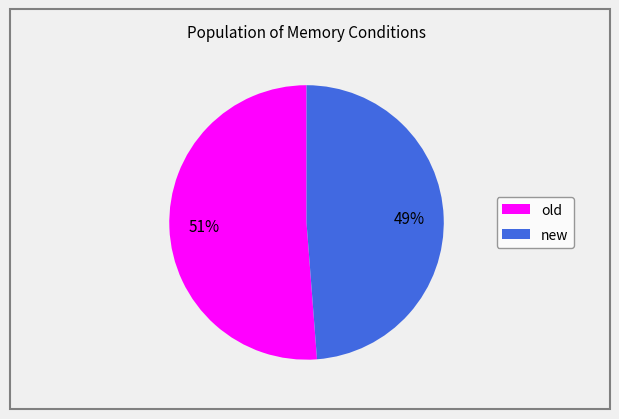

Which slice is the smallest?

new